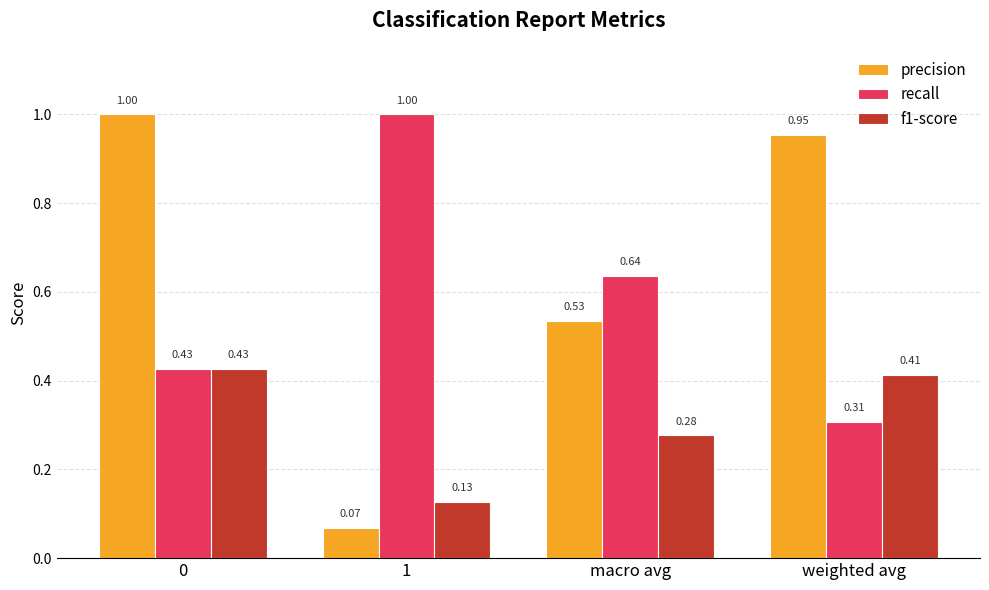

Which series changed the most between 1 and weighted avg?

precision